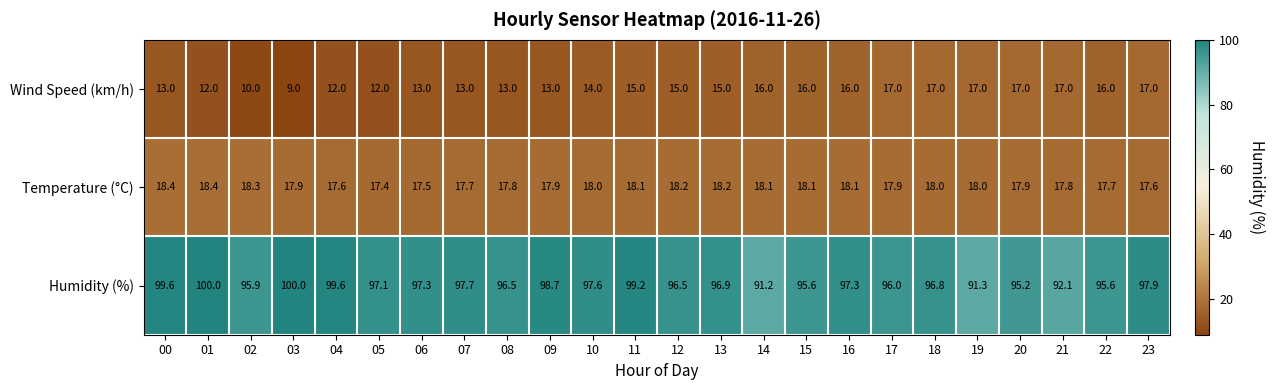

Which series changed the most between 00 and 09?

Humidity (%)